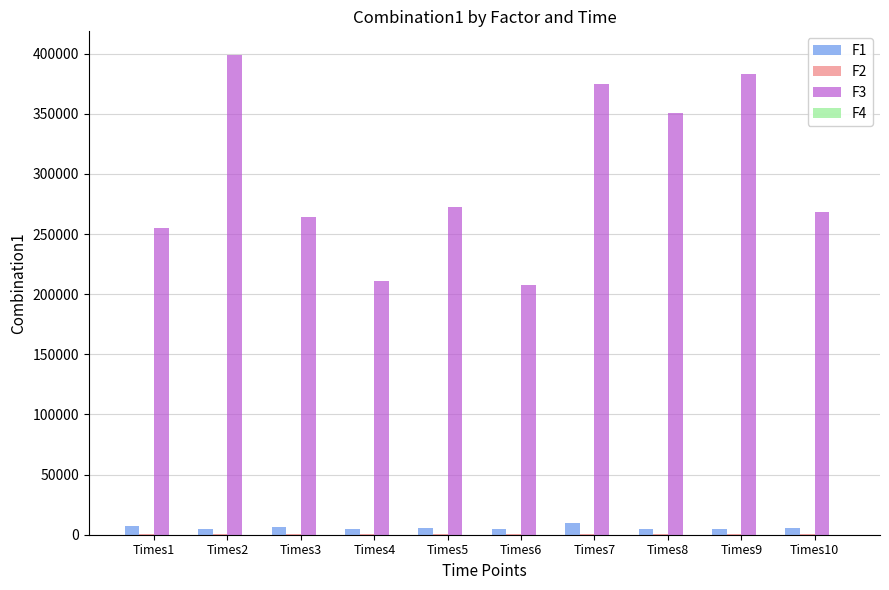

What is the maximum value for F3?

398595.8